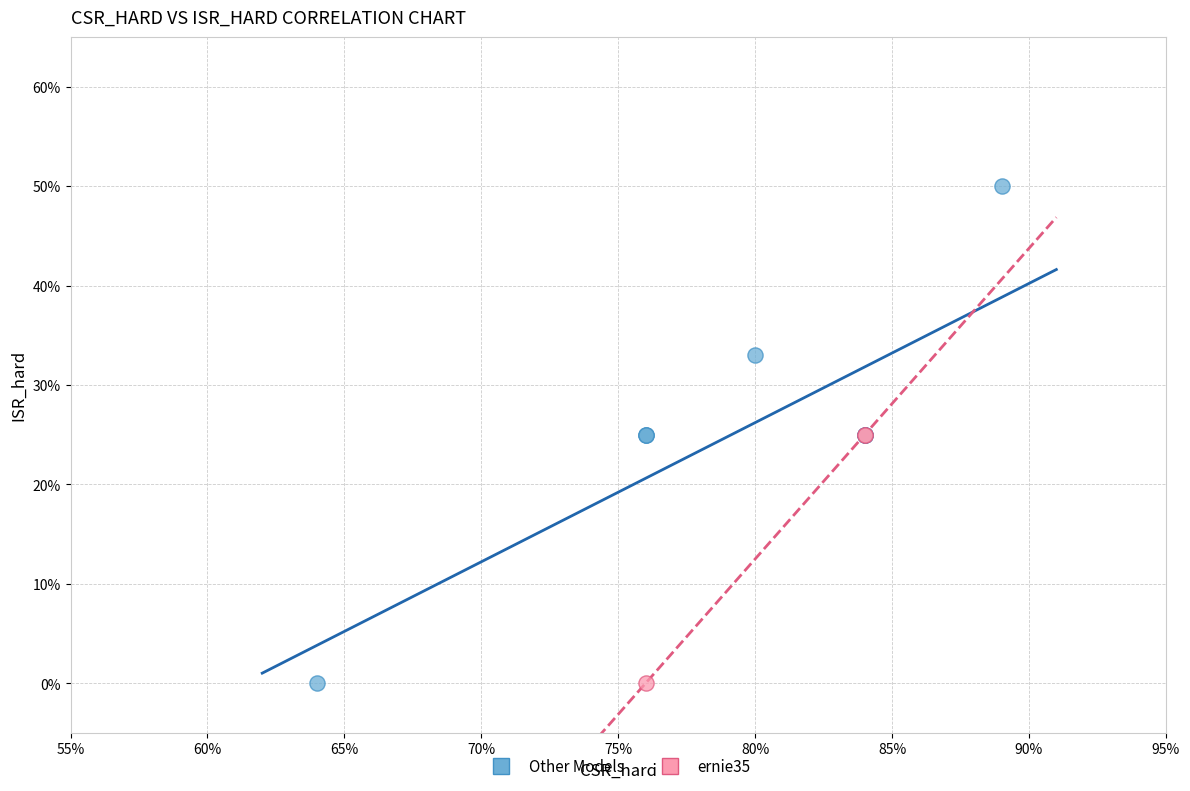

Which series has the largest Y range (max minus min)?

Other Models